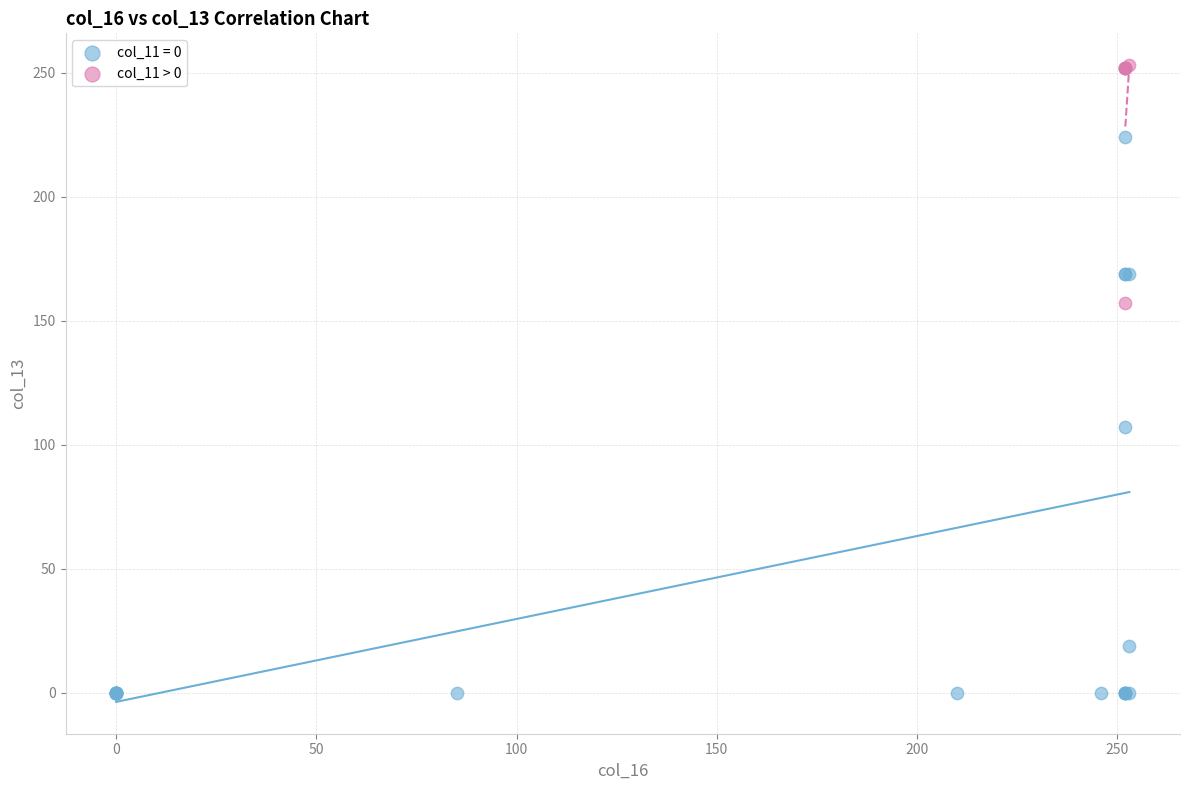

Which series has the largest Y range (max minus min)?

col_11 = 0